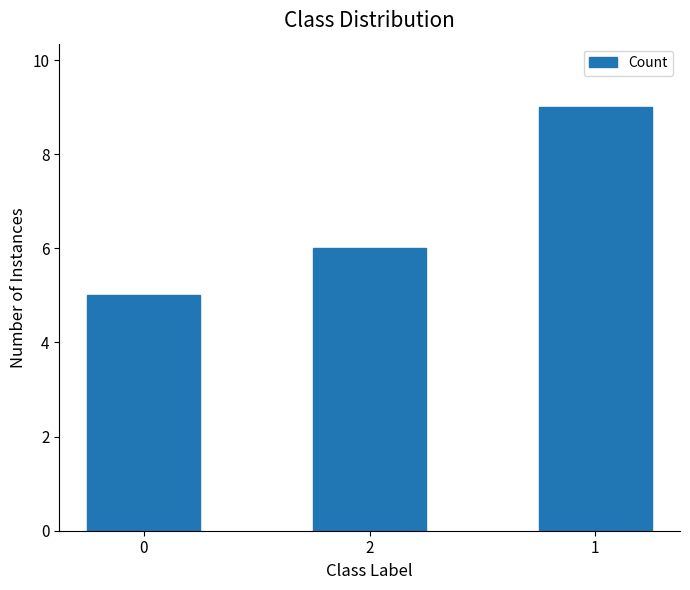

Where is the data nearest to the value 7?

2